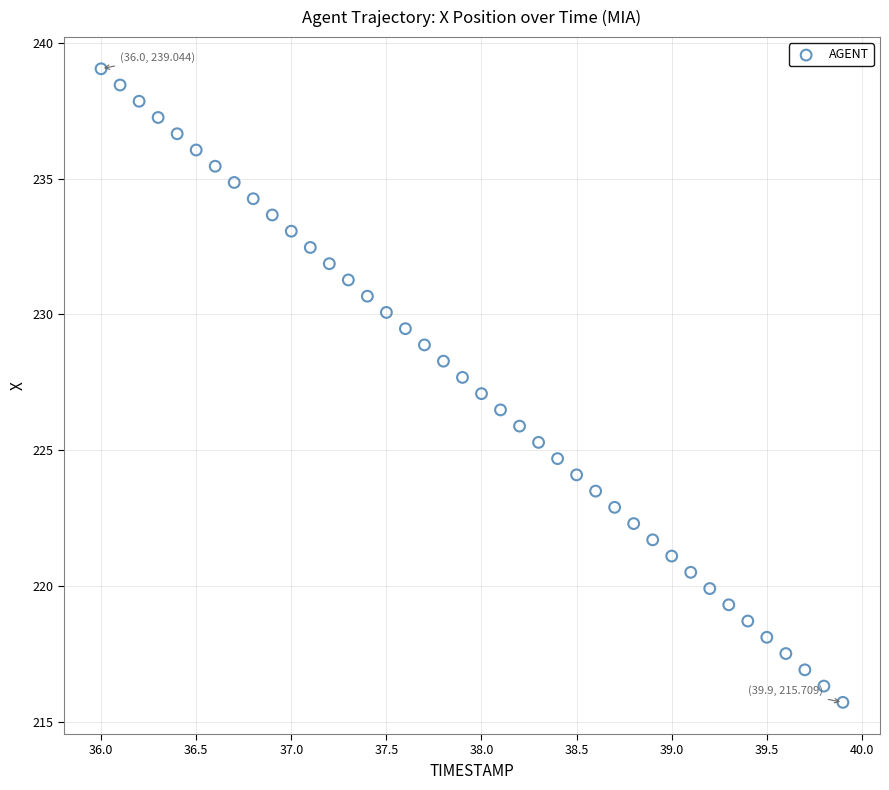

What is the range of Y values (max minus min)?

23.3